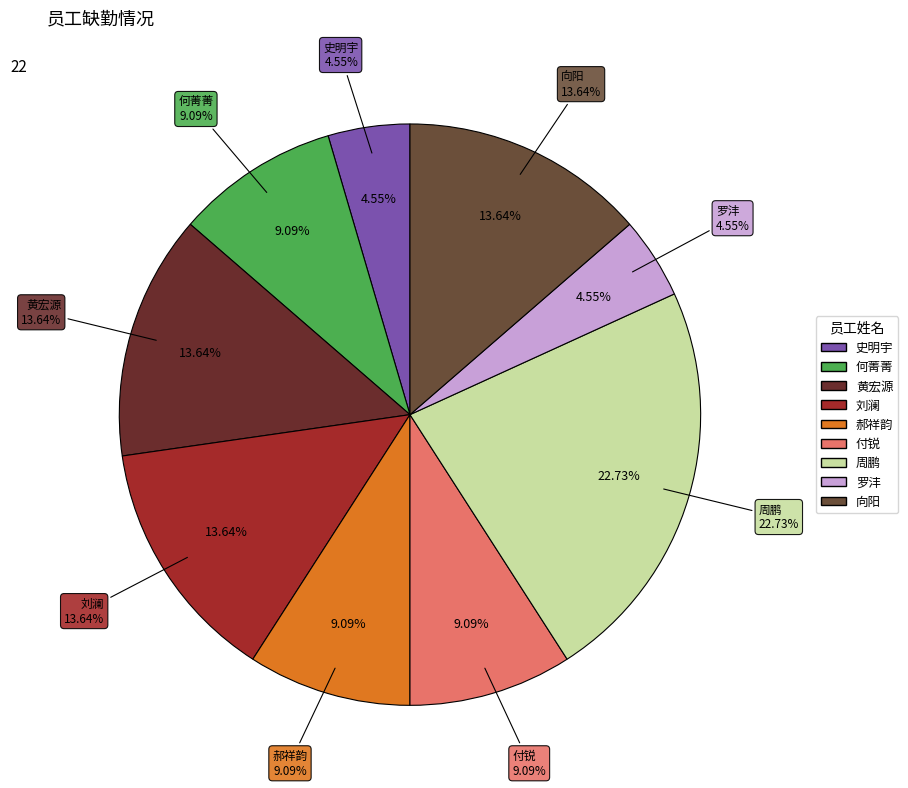

What is the total percentage of 黄宏源 and 郝祥韵?

22.7%